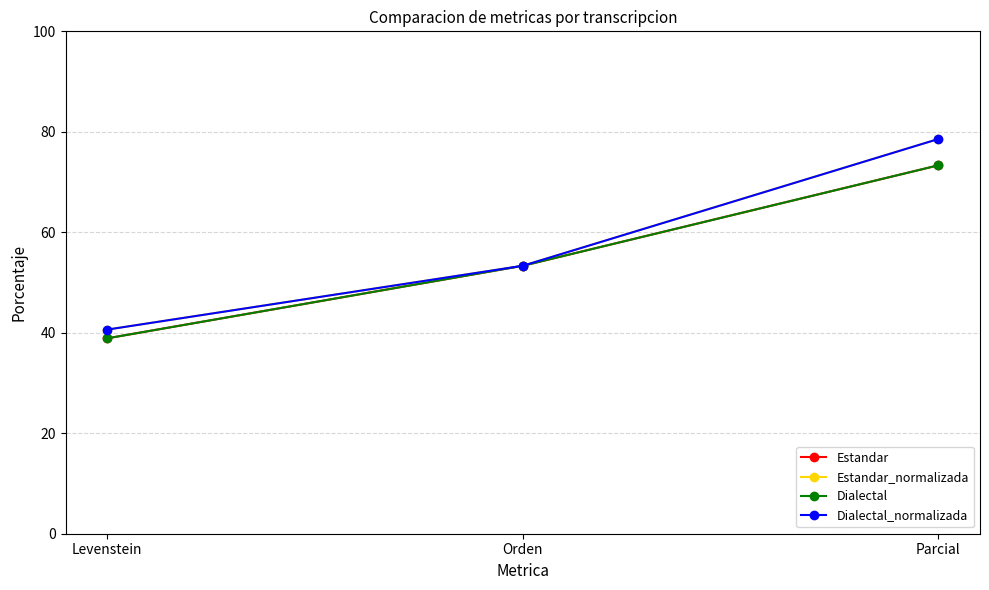

What is the value of the Dialectal_normalizada point at the 1st from the left?

40.6